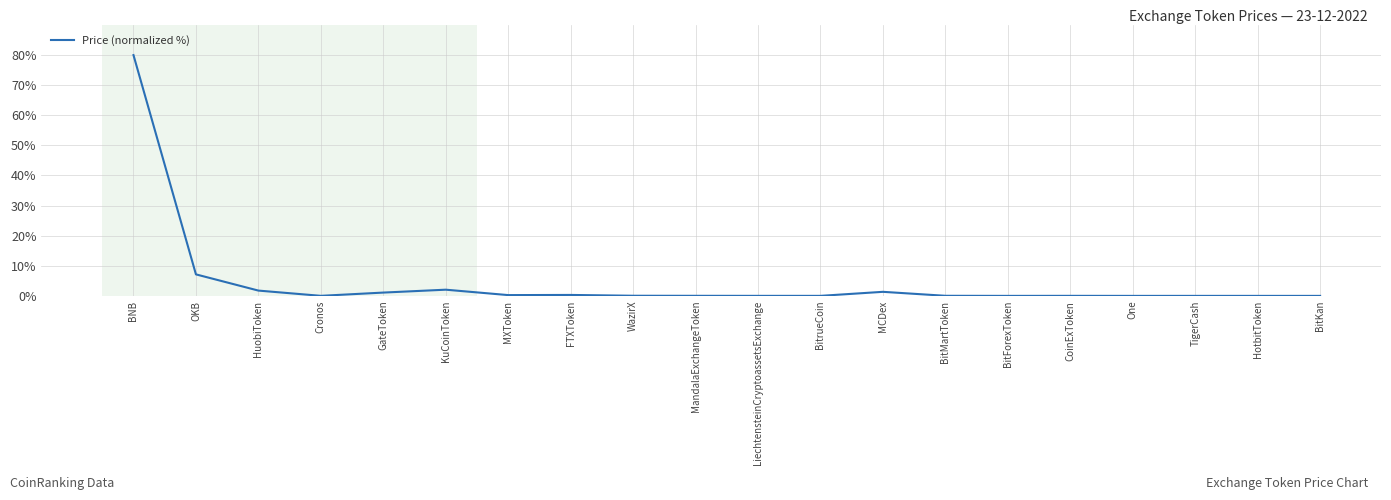

How many lines are shown in the chart?

1